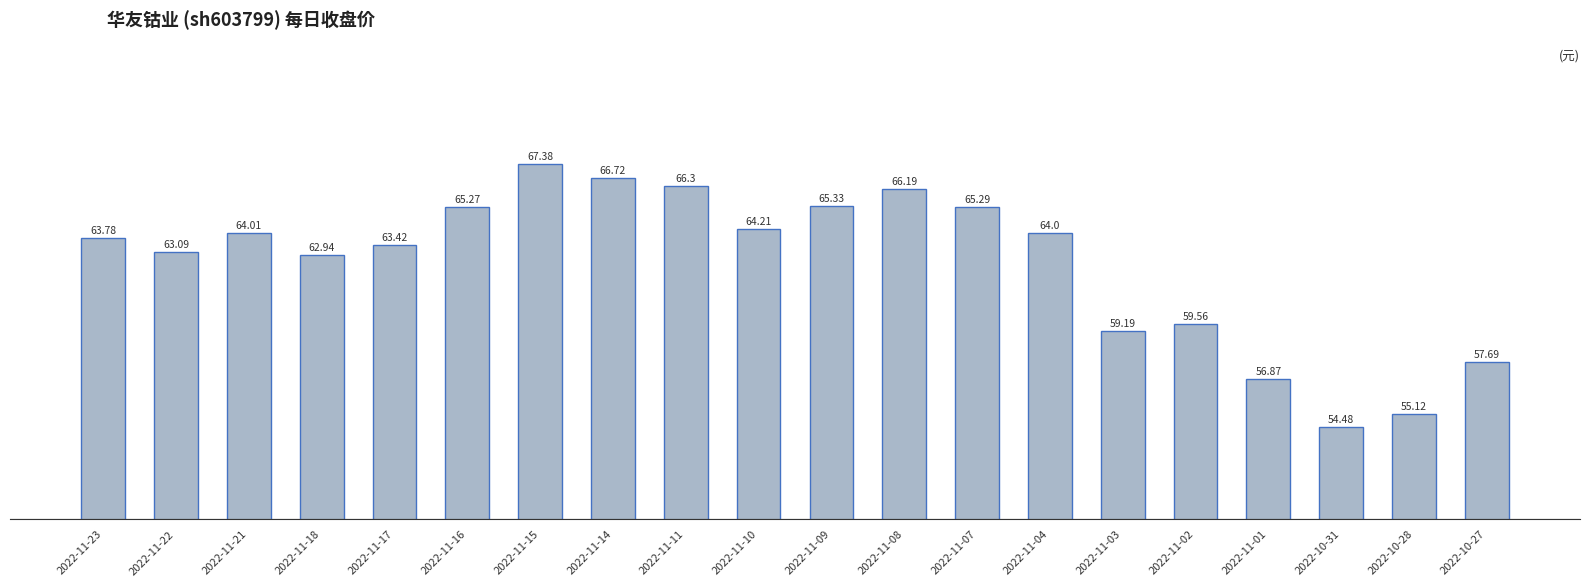

Reading right to left, what are all the values shown in this chart?

57.7	55.1	54.5	56.9	59.6	59.2	64.0	65.3	66.2	65.3	64.2	66.3	66.7	67.4	65.3	63.4	62.9	64.0	63.1	63.8